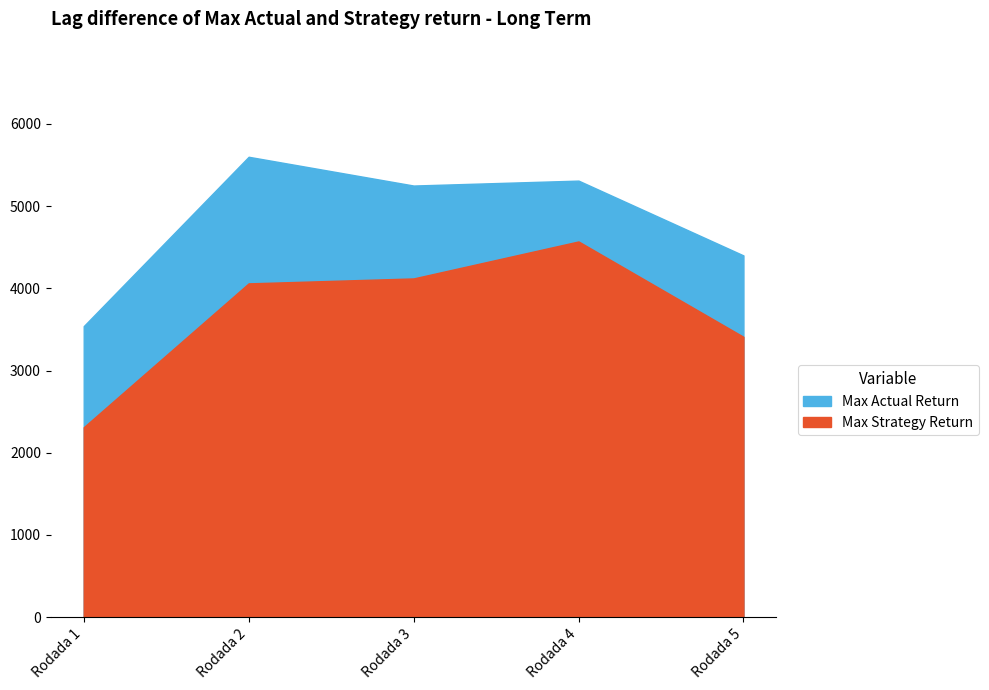

Which category has the lowest value in the Max Actual Return series?

Rodada 1